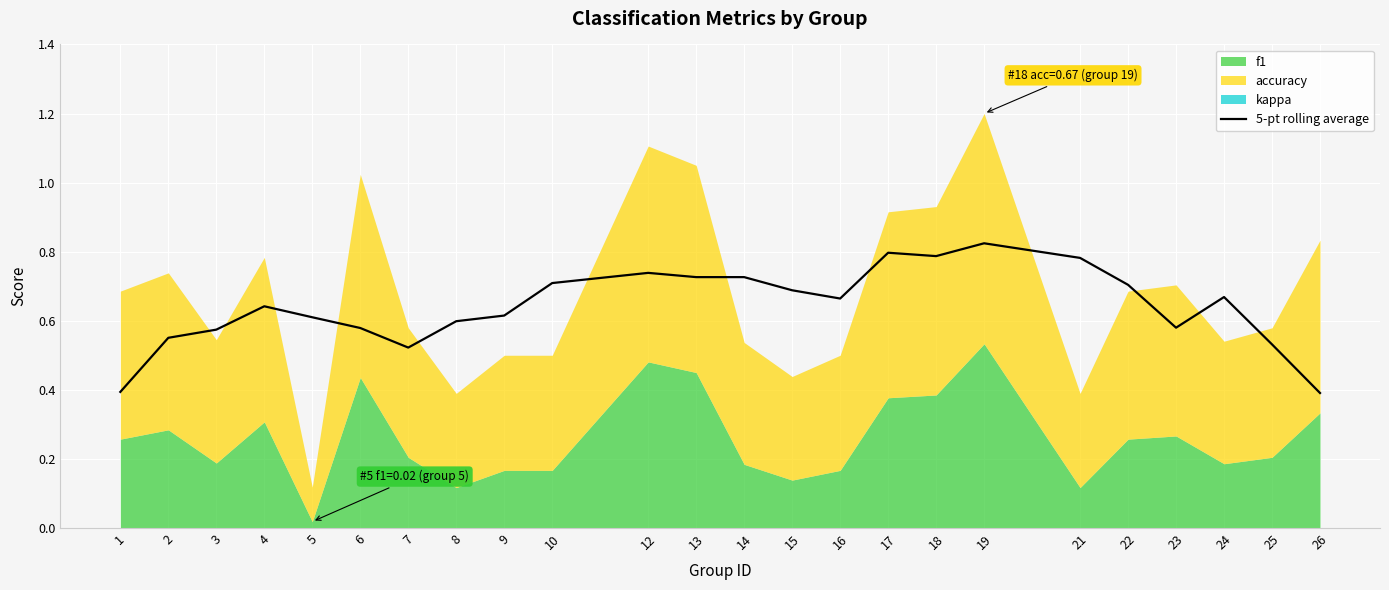

Which has a higher value, 8 or 5?

5